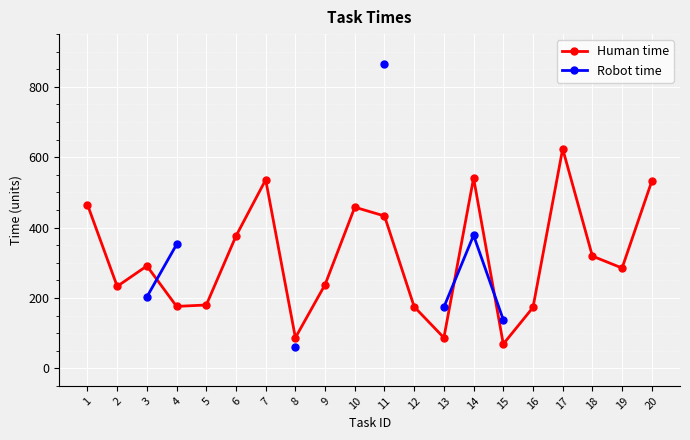

What is the highest value of the Human time series?

624